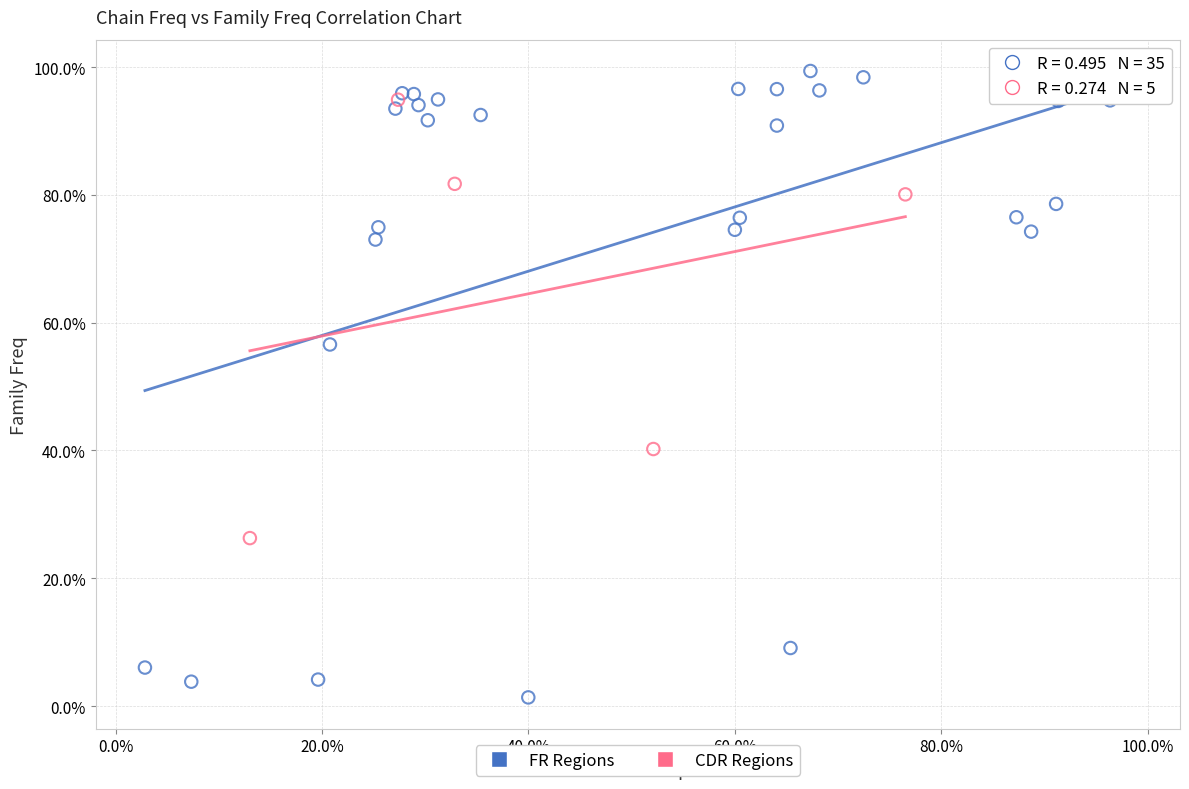

Which series has the largest Y range (max minus min)?

FR Regions